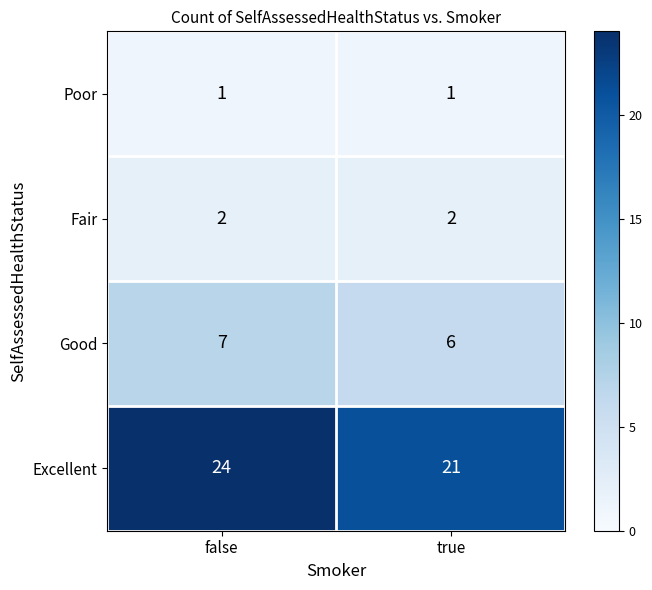

Which series has the widest spread of values?

Excellent